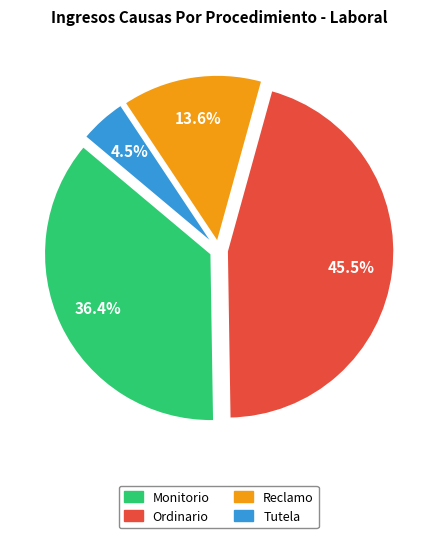

Does any single category account for the majority?

No